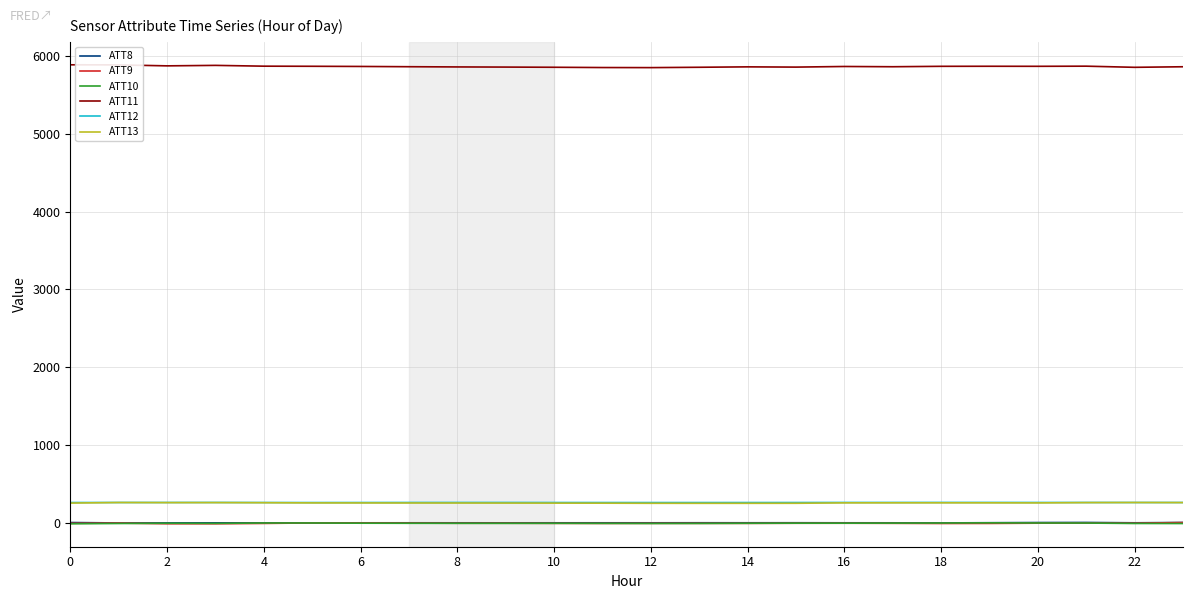

What are all the series names shown in the legend?

ATT8, ATT9, ATT10, ATT11, ATT12, ATT13